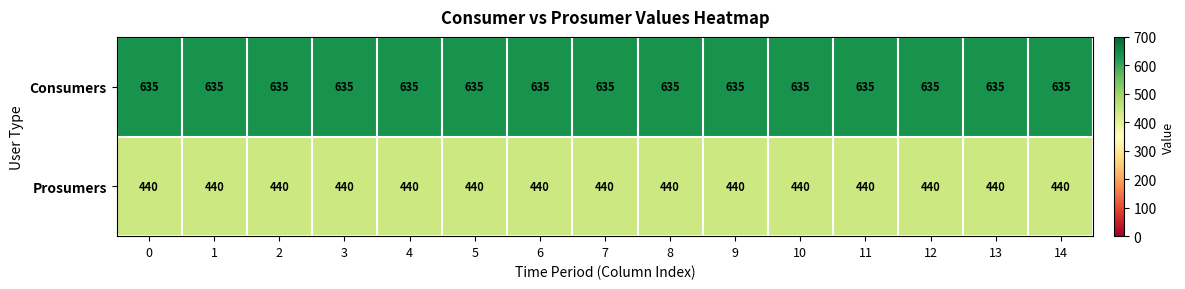

What is the average value of the Consumers series?

635